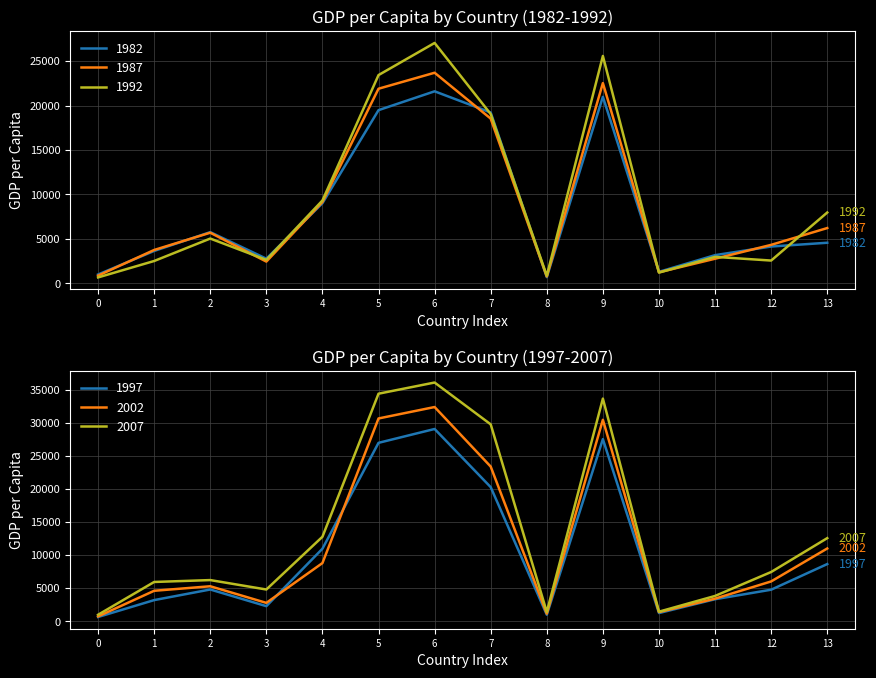

How many values in the gdpPercap_2002 series are below 6018?

7